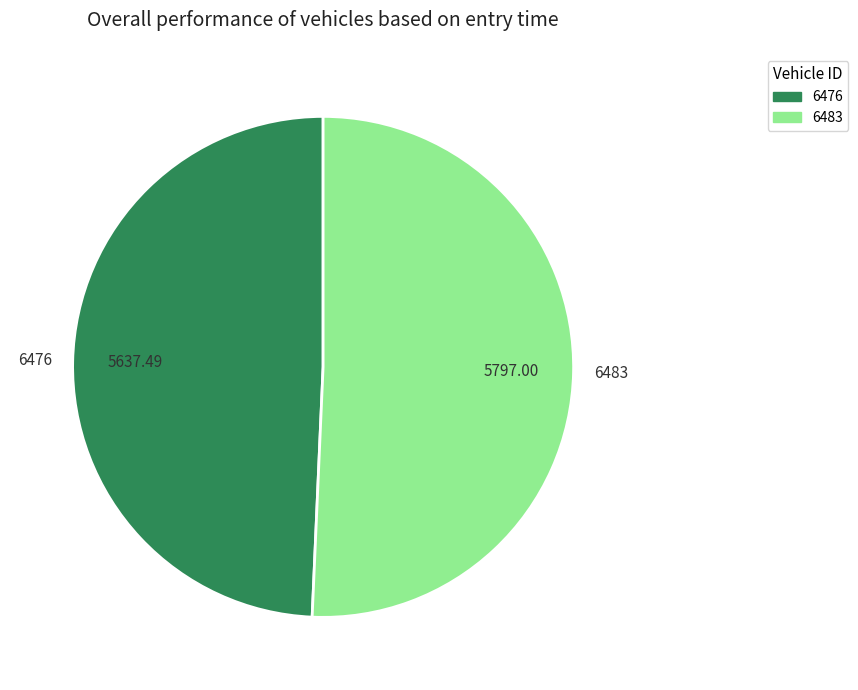

Rank the categories by value from lowest to highest.

6476, 6483